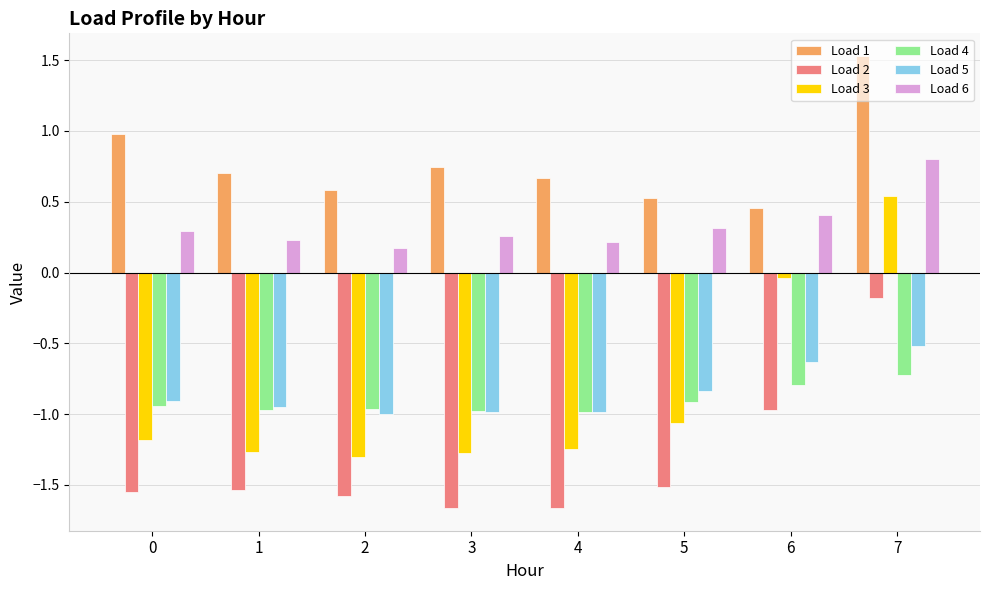

At which label does Load 3 first exceed -1?

6